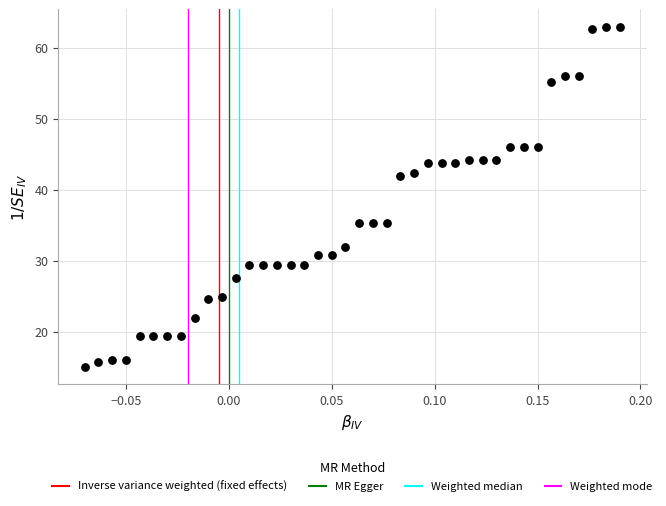

What is the range of Y values (max minus min)?

48.0